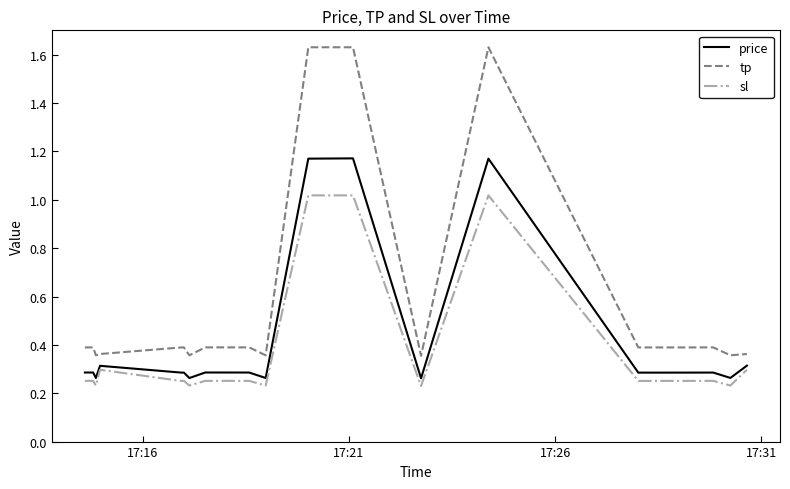

Which series has the widest spread of values?

tp